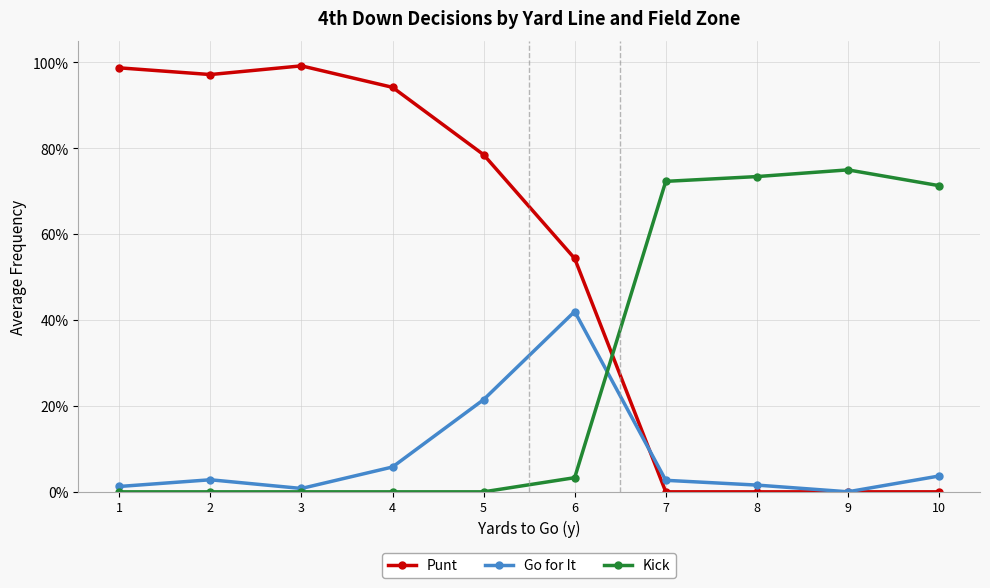

Does the chart have visible grid lines?

Yes